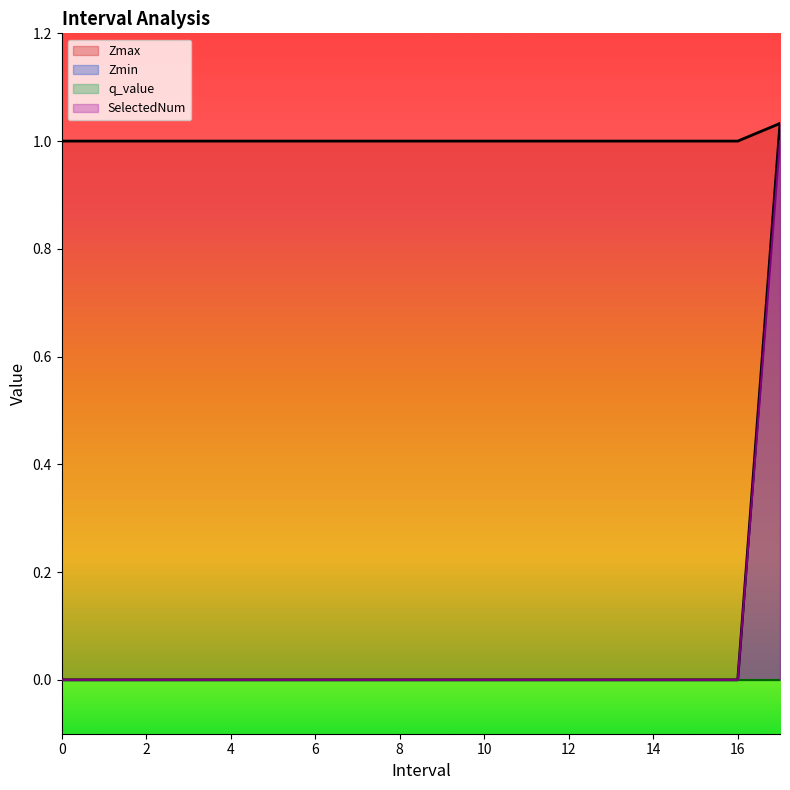

What position from the left is 4?

5